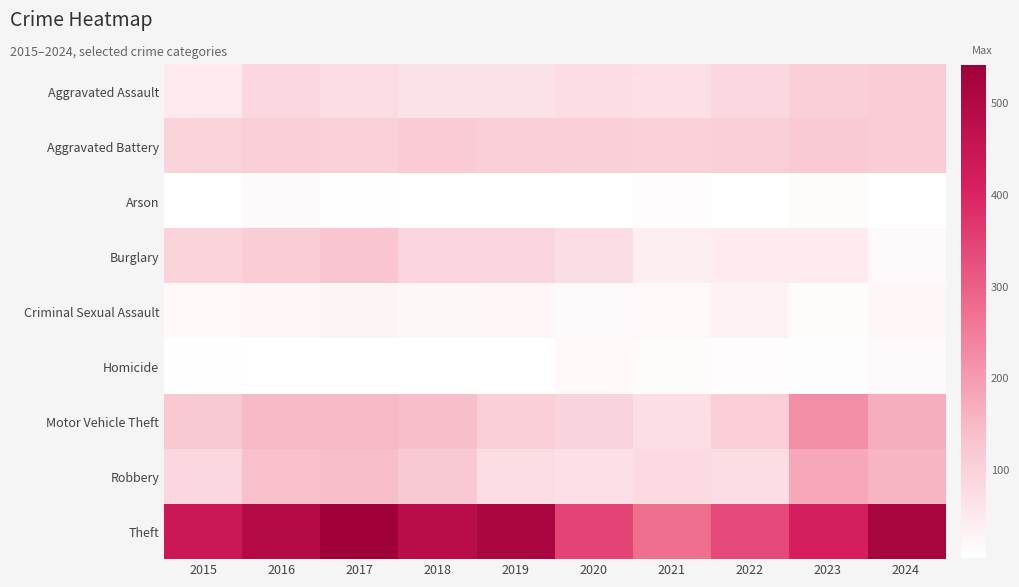

Reading left to right, extract all data points from this chart.

Aggravated Assault: 2015=49	2016=90	2017=78	2018=69	2019=69	2020=77	2021=71	2022=90	2023=105	2024=112
Aggravated Battery: 2015=97	2016=108	2017=104	2018=114	2019=107	2020=105	2021=103	2022=109	2023=117	2024=113
Arson: 2015=5	2016=15	2017=8	2018=4	2019=5	2020=4	2021=12	2022=4	2023=14	2024=6
Burglary: 2015=98	2016=112	2017=126	2018=93	2019=94	2020=74	2021=40	2022=47	2023=47	2024=17
Criminal Sexual Assault: 2015=20	2016=23	2017=28	2018=22	2019=23	2020=16	2021=19	2022=30	2023=14	2024=24
Homicide: 2015=8	2016=6	2017=5	2018=4	2019=6	2020=19	2021=13	2022=11	2023=9	2024=15
Motor Vehicle Theft: 2015=118	2016=151	2017=150	2018=139	2019=109	2020=95	2021=73	2022=111	2023=222	2024=168
Robbery: 2015=88	2016=138	2017=140	2018=118	2019=79	2020=71	2021=82	2022=78	2023=180	2024=159
Theft: 2015=442	2016=492	2017=542	2018=485	2019=514	2020=348	2021=275	2022=338	2023=415	2024=522